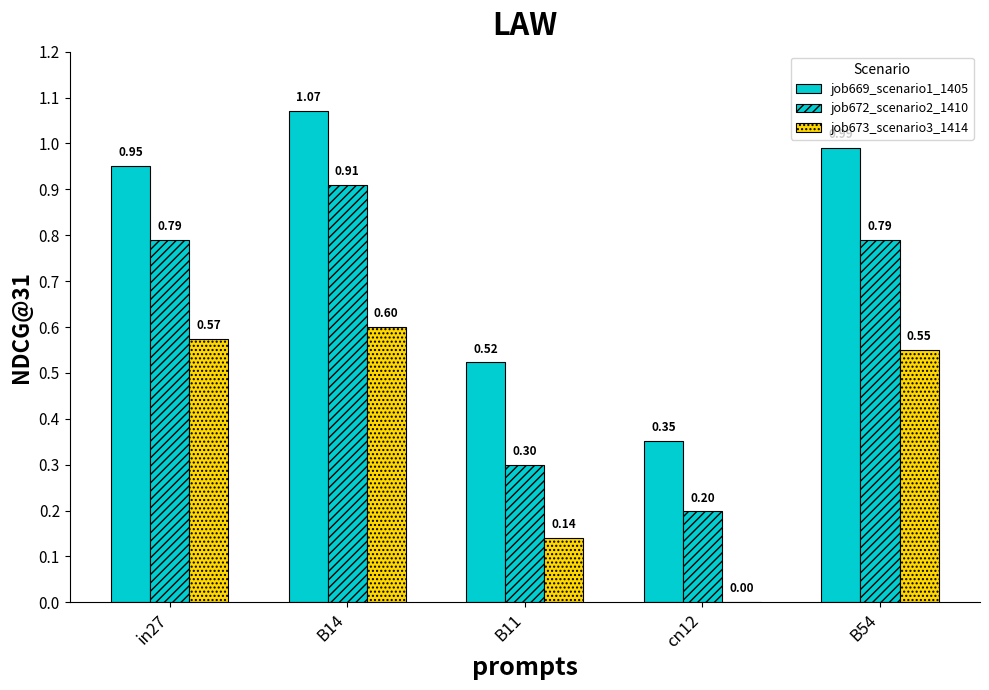

Reading left to right, list all the values displayed in this chart.

job669_scenario1_1405: 1.0	1.1	0.5	0.4	1.0
job672_scenario2_1410: 0.8	0.9	0.3	0.2	0.8
job673_scenario3_1414: 0.6	0.6	0.1	0.0	0.6